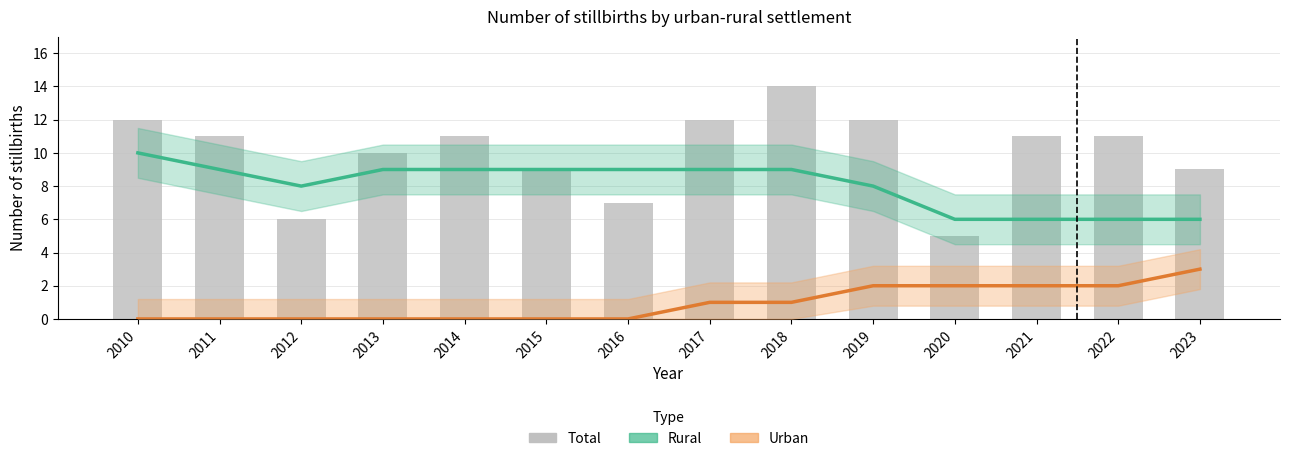

Reading left to right, transcribe all the data shown in this chart.

Rural: 10	9	8	9	9	9	9	9	9	8	6	6	6	6
Urban: 0	0	0	0	0	0	0	1	1	2	2	2	2	3
Total: 12	11	6	10	11	9	7	12	14	12	5	11	11	9